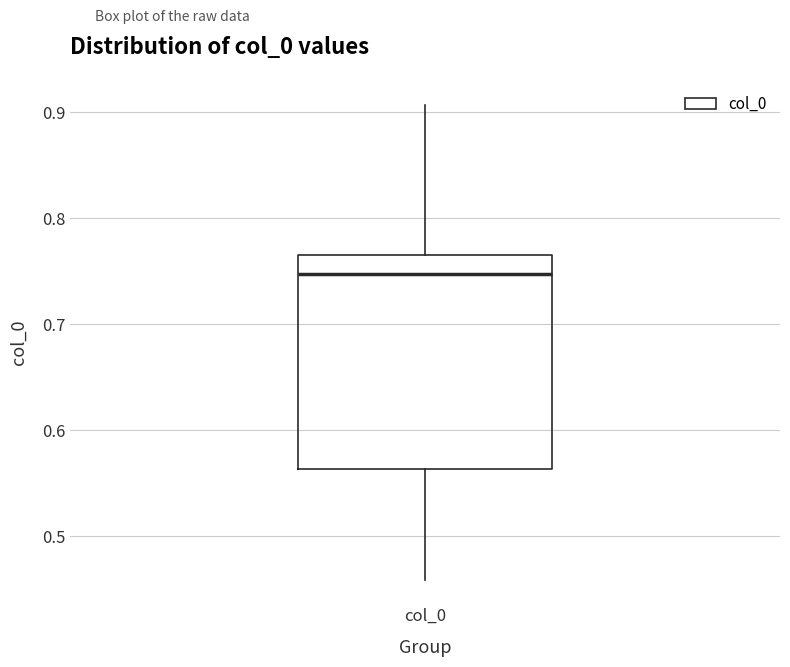

Transcribe this box plot: give where the median line is, the range the box spans, and where the two whiskers end, as read against the y-axis. The values are not printed on the chart, so give them approximately, as read against the axis.

median 0.75, box 0.56 to 0.77, whiskers 0.46 to 0.91